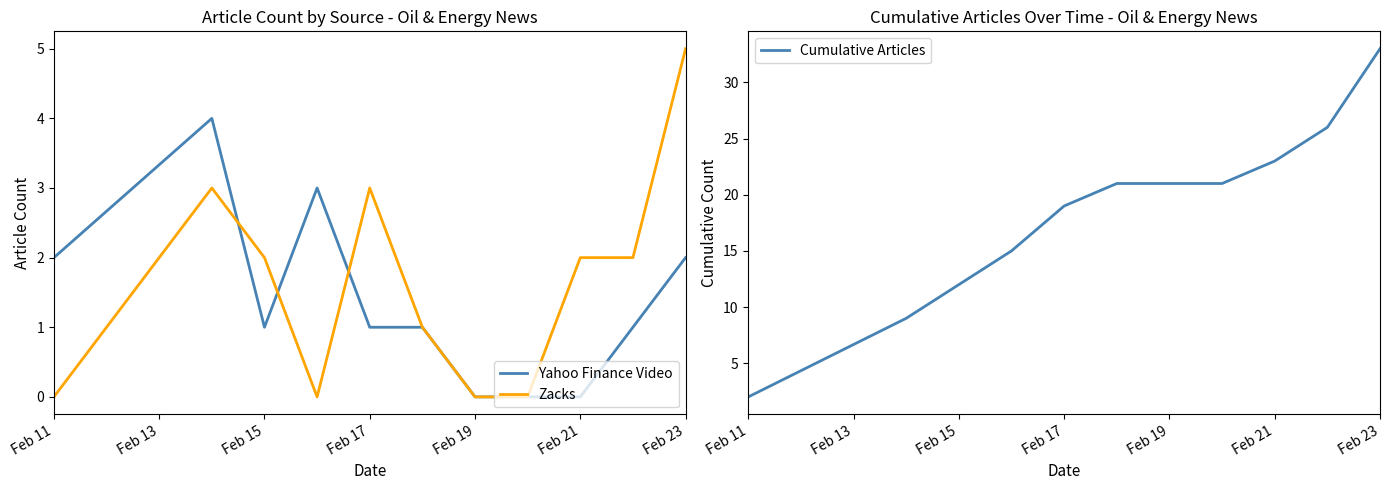

Is it true that Yahoo Finance Video equals 2 at Feb 23?

True